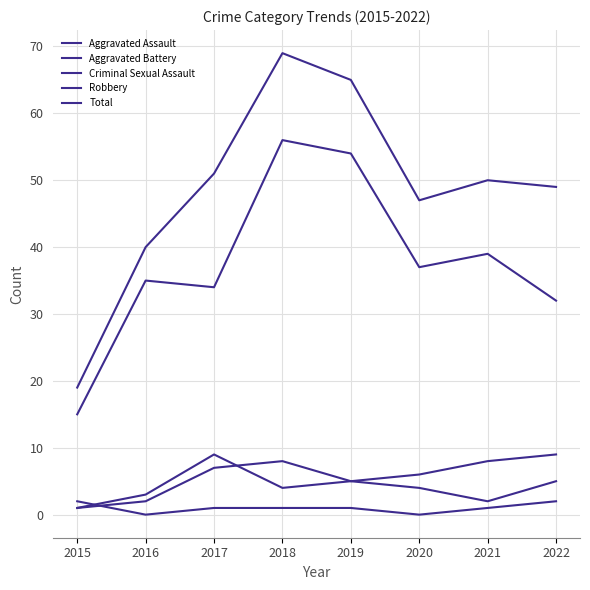

Does the chart have visible grid lines?

Yes